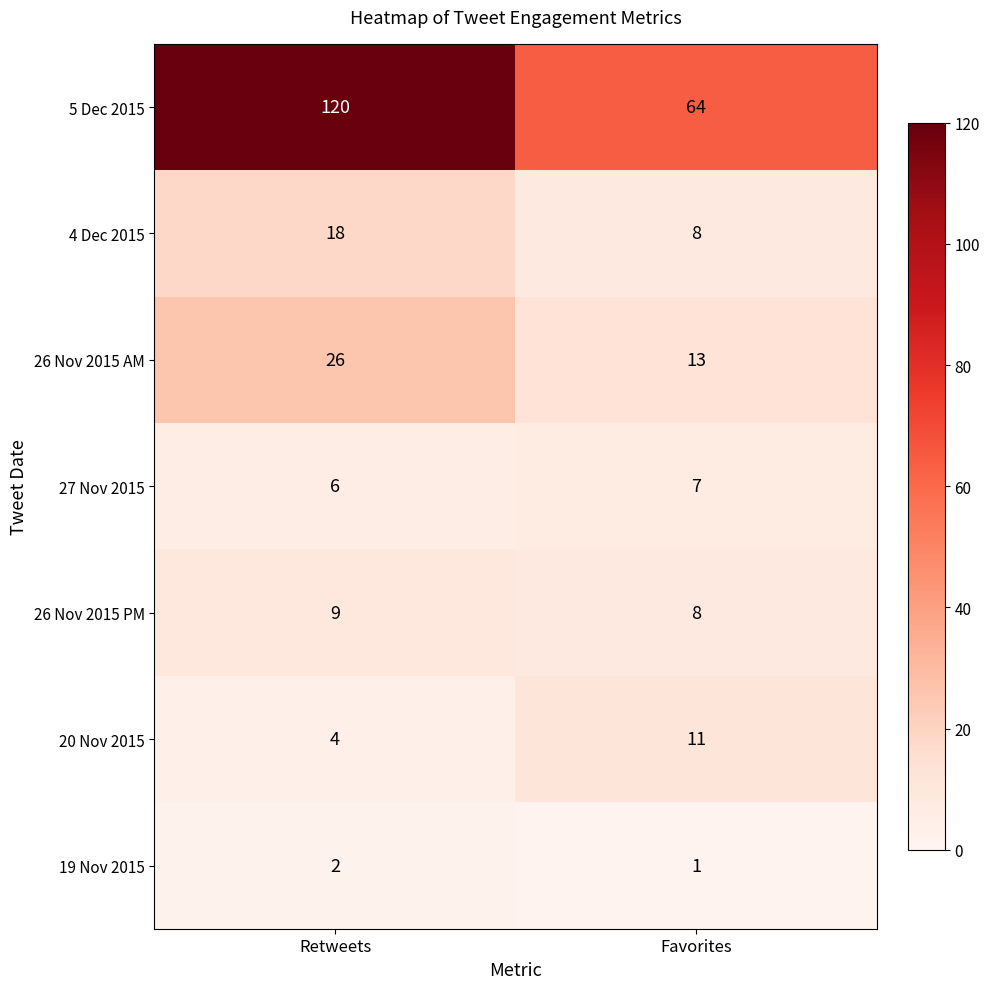

What is the sum of the 26 Nov 2015 PM values at Retweets and Favorites?

17